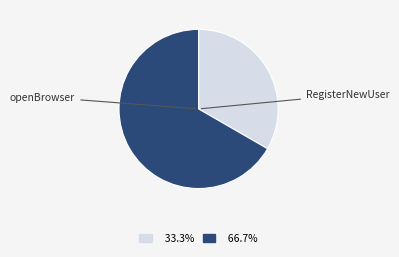

Count the number of slices in the pie.

2